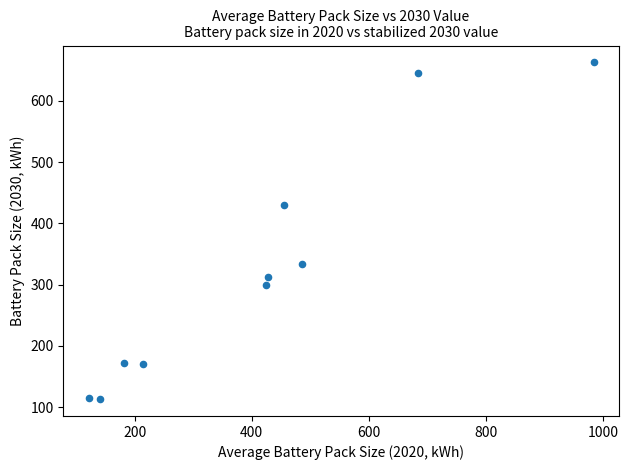

What Y value in the scatter plot is closest to 388?

430